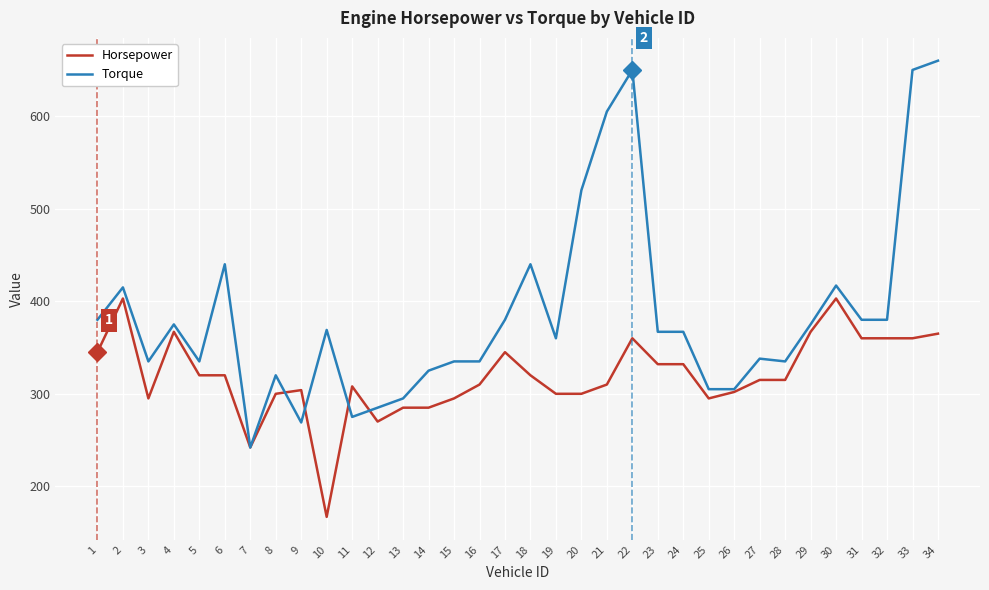

Count the number of categories in the chart.

34